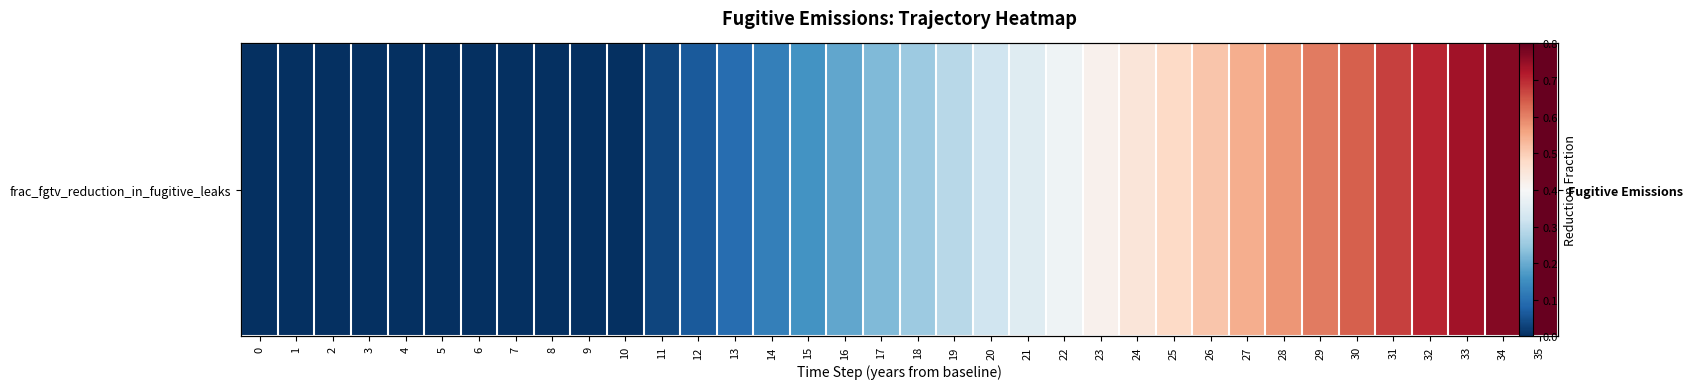

Reading left to right, what are all the values shown in this chart?

0.0	0.0	0.0	0.0	0.0	0.0	0.0	0.0	0.0	0.0	0.0	0.0	0.1	0.1	0.1	0.2	0.2	0.2	0.3	0.3	0.3	0.4	0.4	0.4	0.4	0.5	0.5	0.5	0.6	0.6	0.6	0.7	0.7	0.7	0.8	0.8